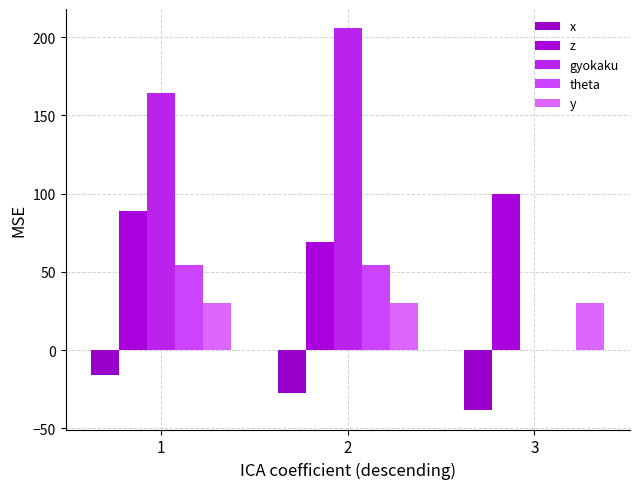

Are the bars grouped side by side (vs. stacked)?

Yes